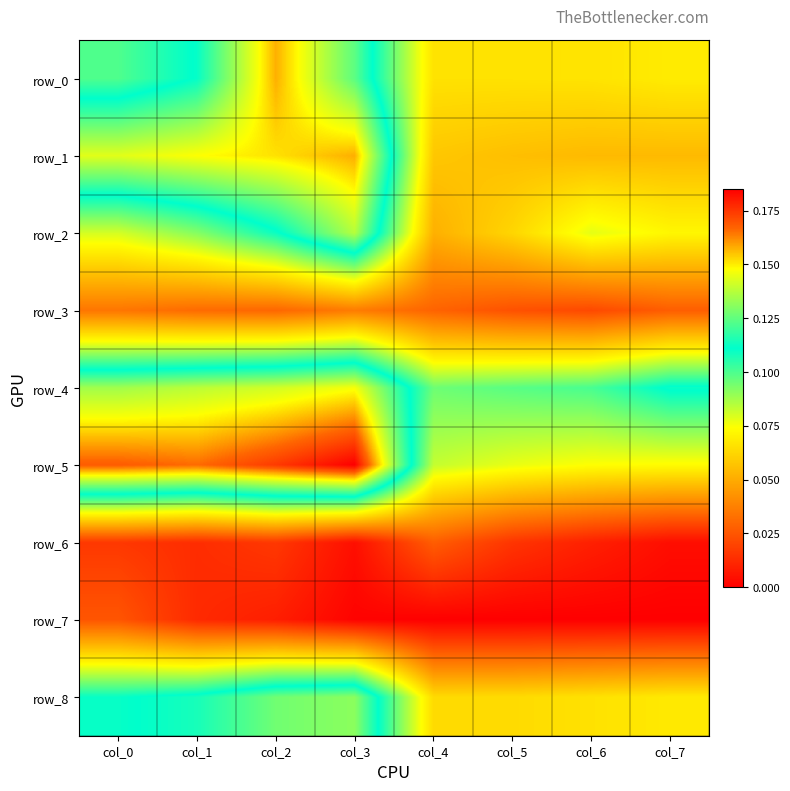

Rank the series at col_3 from highest to lowest value.

row_5, row_1, row_4, row_2, row_8, row_0, row_3, row_6, row_7